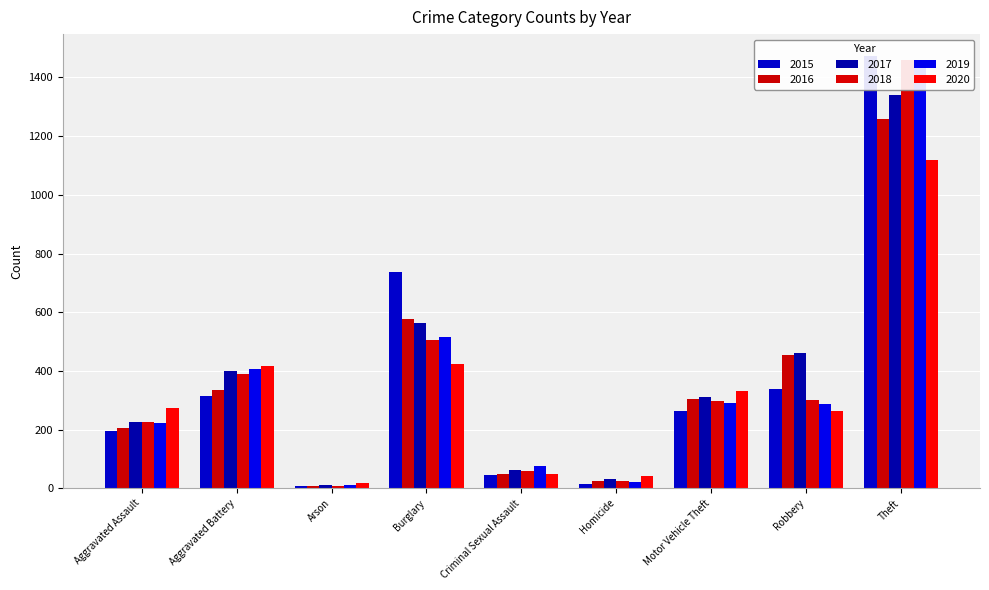

What is the label of the 2nd bar from the right?

Robbery